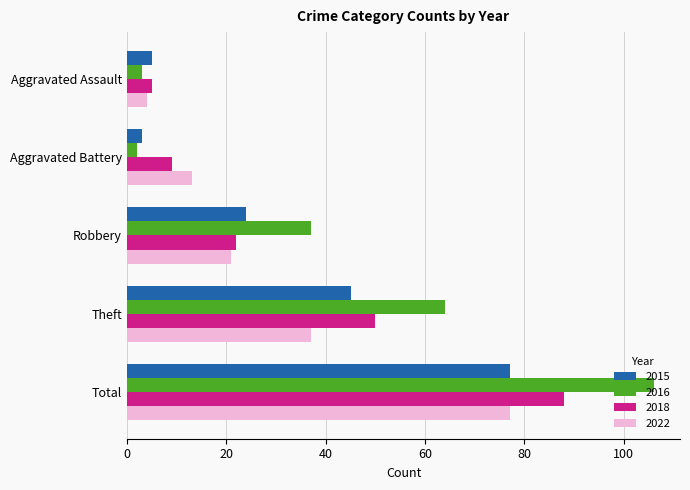

What is the approximate value of 2015 at Theft?

45